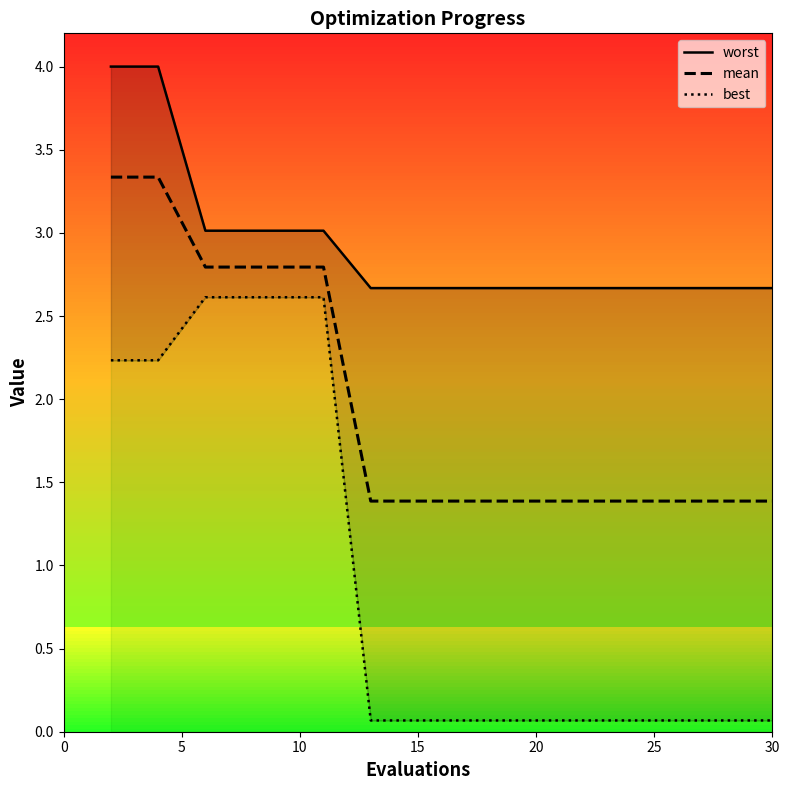

List the series in order of their peak value, lowest first.

best, mean, worst